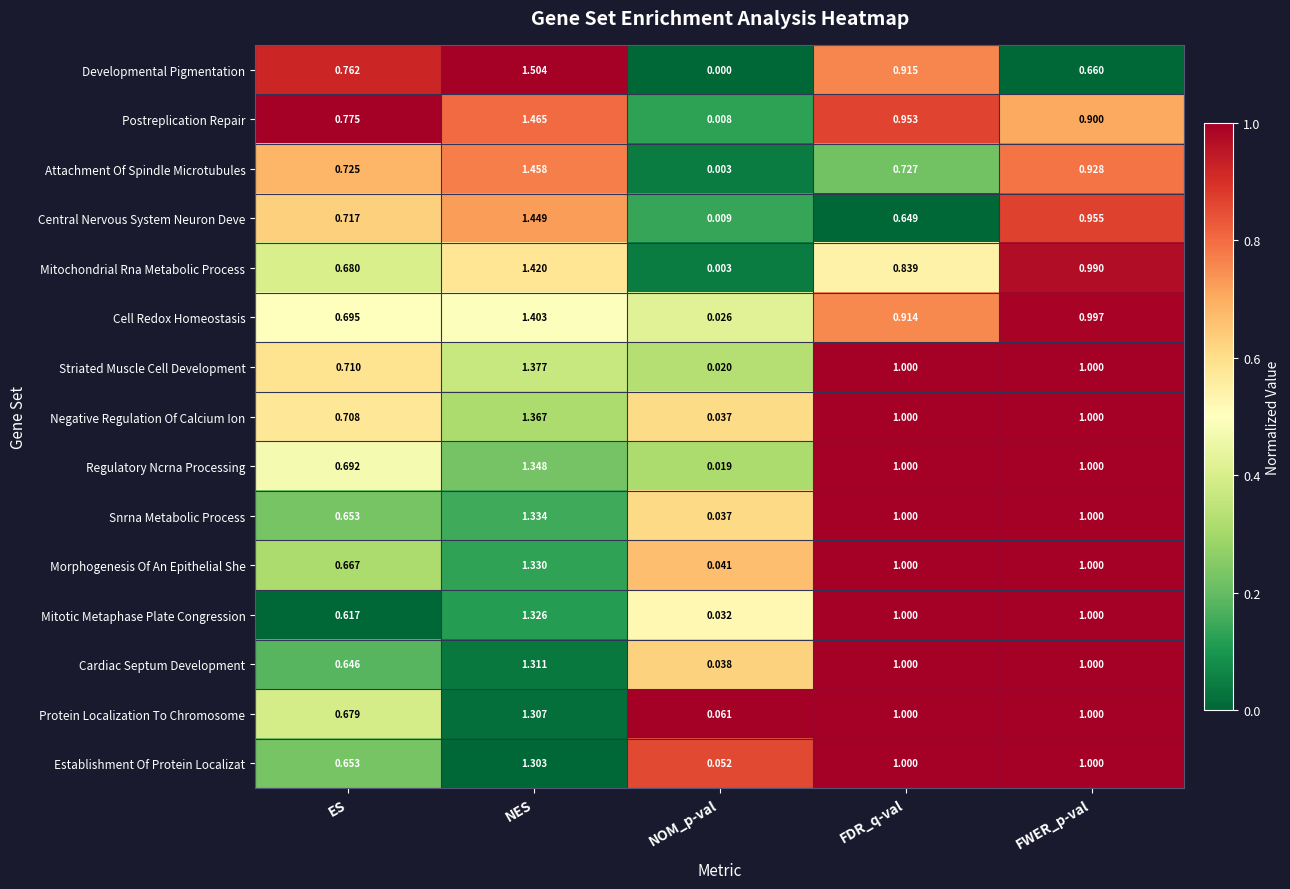

Which series changed the most between FDR_q-val and FWER_p-val?

Central Nervous System Neuron Deve